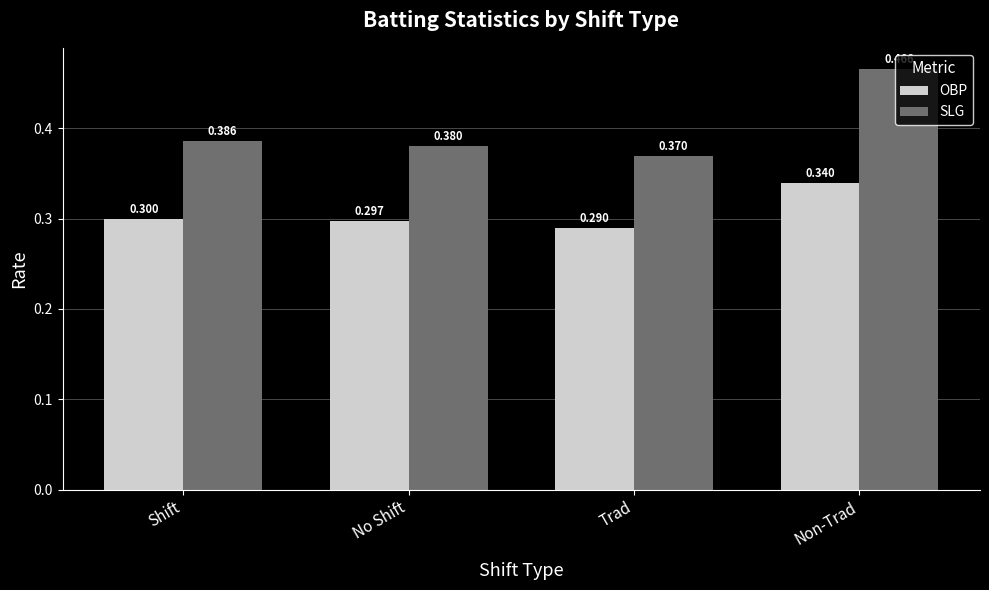

What is the difference between the highest and lowest values at Non-Trad?

0.1